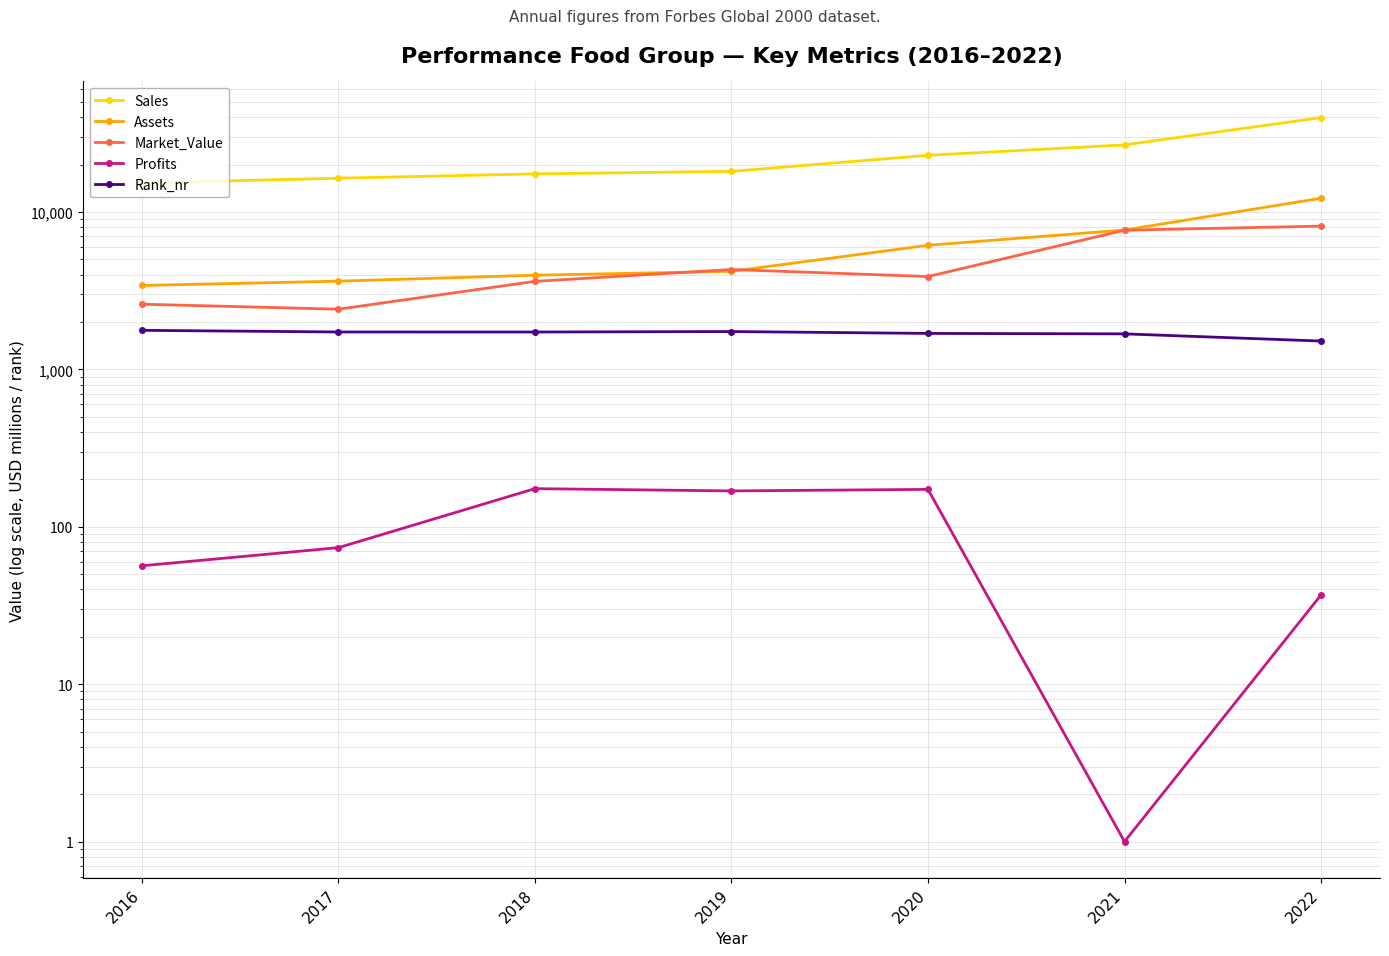

True or false: Rank_nr and Profits cross at least once.

False